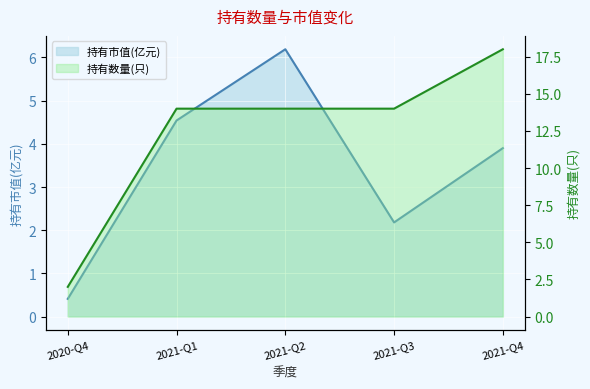

True or false: 持有数量(只) and 持有市值(亿元) intersect in this chart.

False